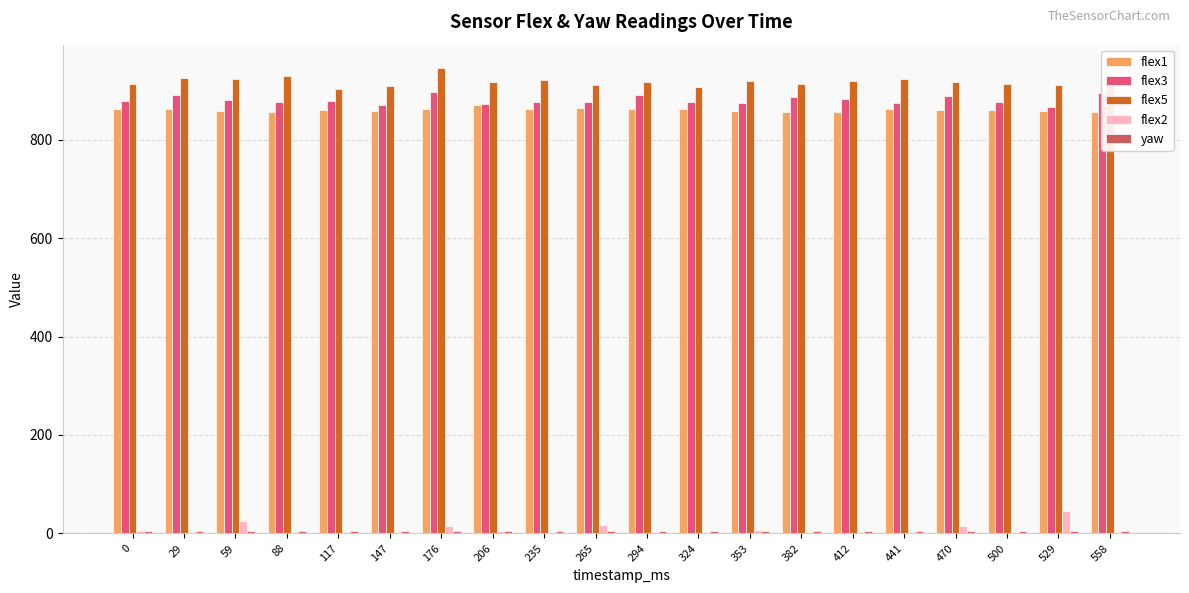

Which label corresponds to the largest value in the chart?

176